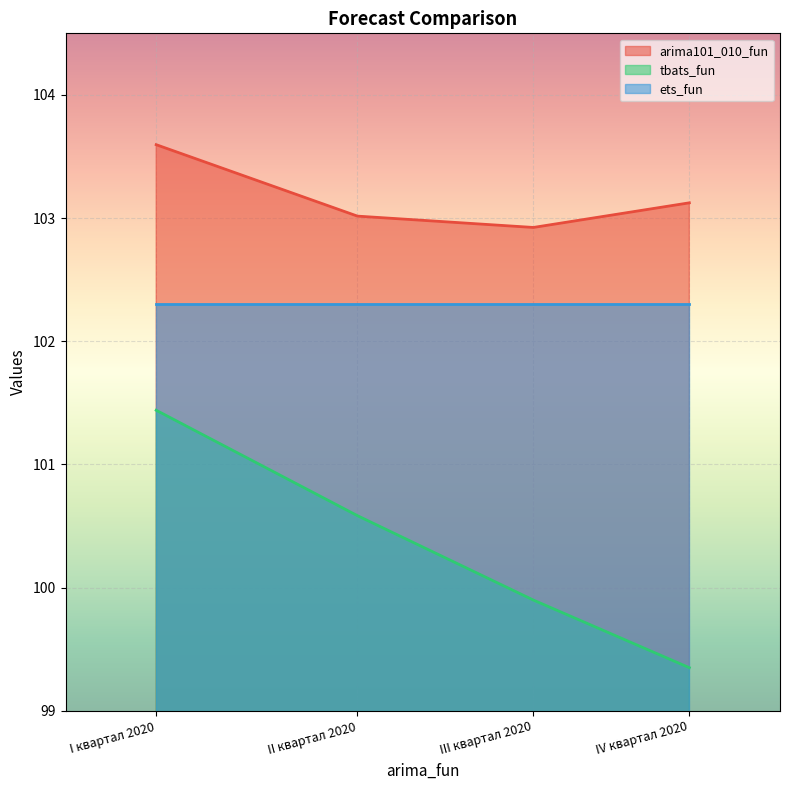

What is the difference between the arima101_010_fun values at II квартал 2020 and I квартал 2020?

0.6